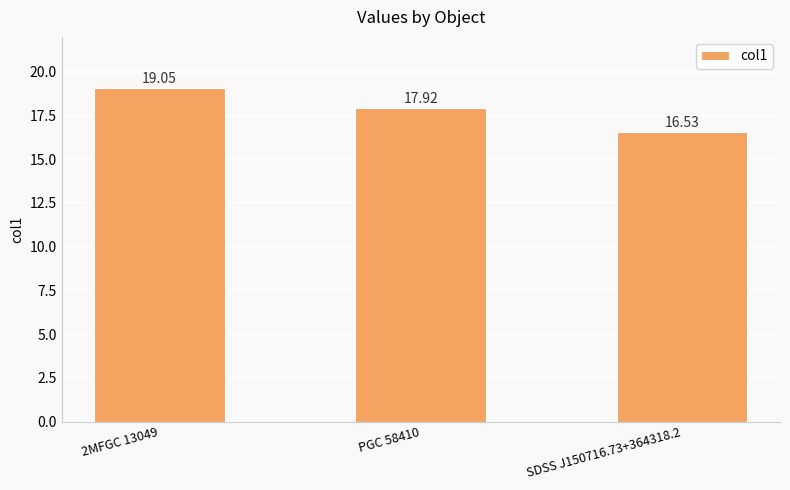

Count the number of categories in the chart.

3